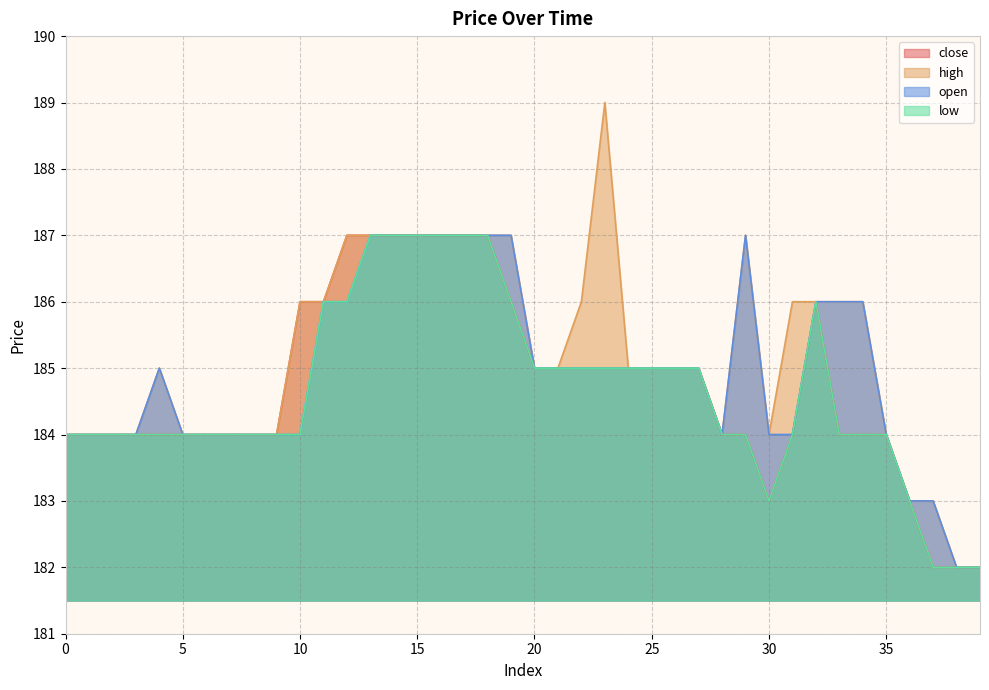

What is the value of the high point at the 28th from the left?

185